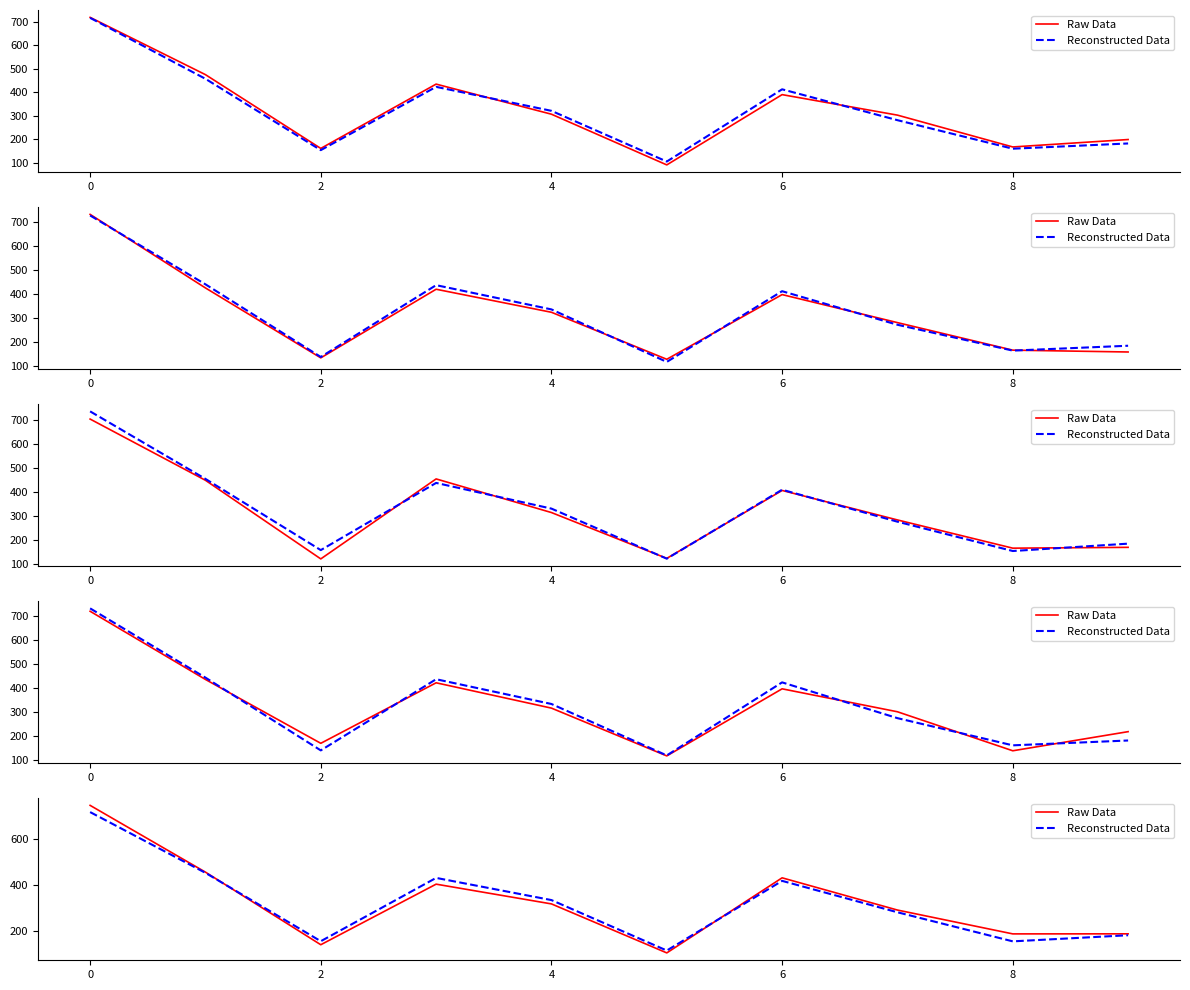

List the series in order of their overall mean, highest first.

Raw Data, Reconstructed Data